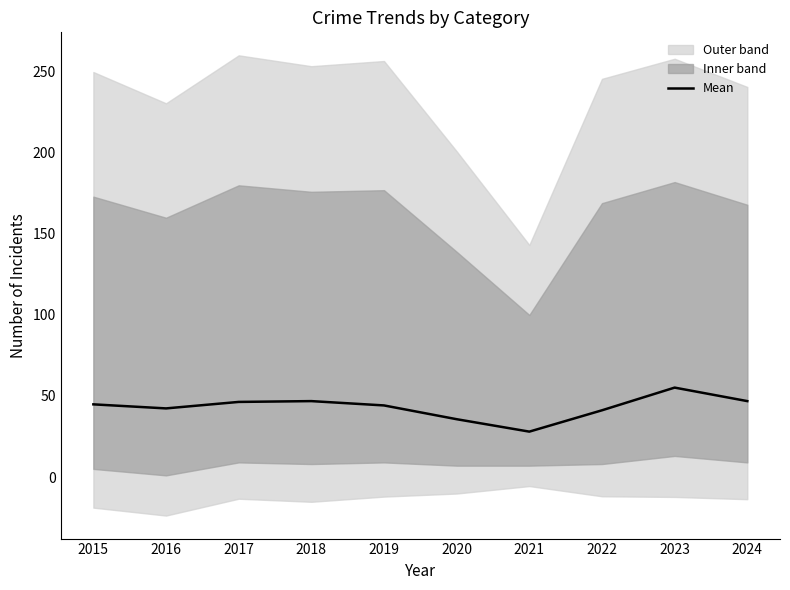

The value at 2017 is 71.4. True or false?

False